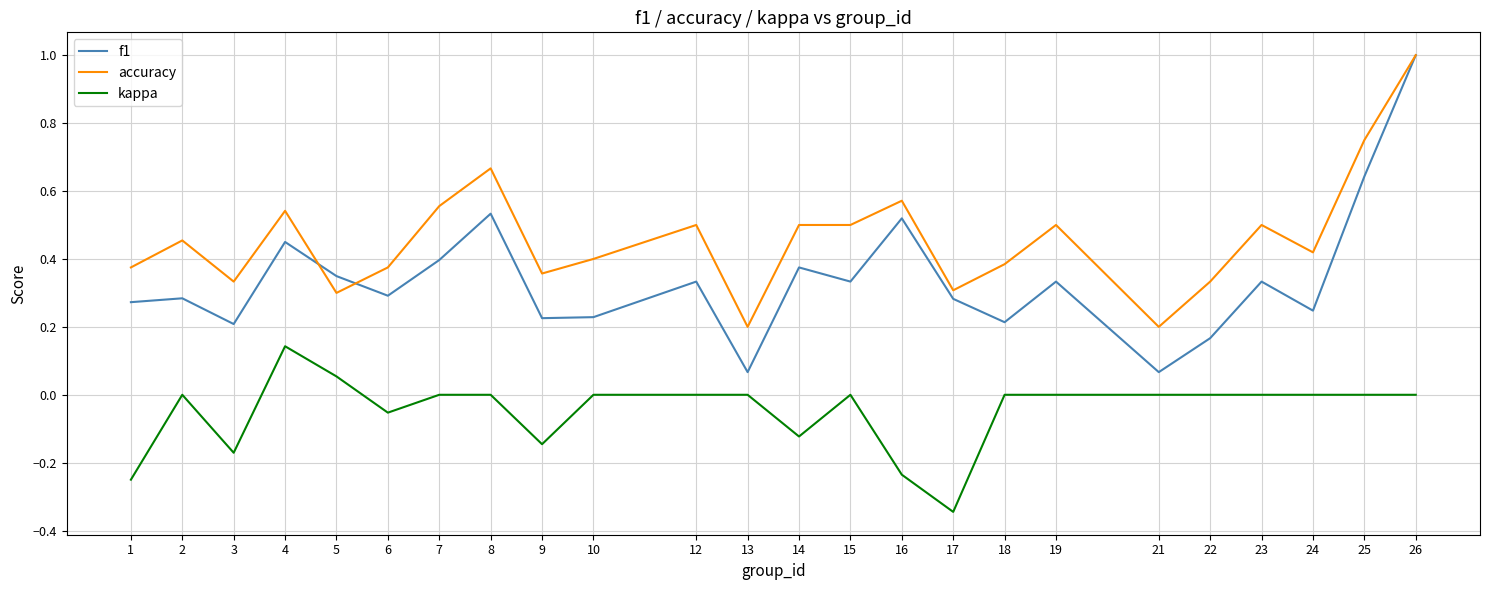

Is it true that f1 equals 0.5 at 19?

False